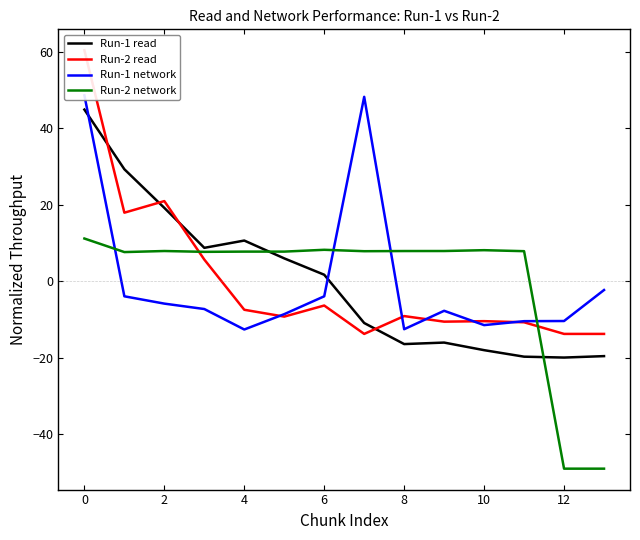

True or false: Run-2 network has a value of 8.1 at 10.

True